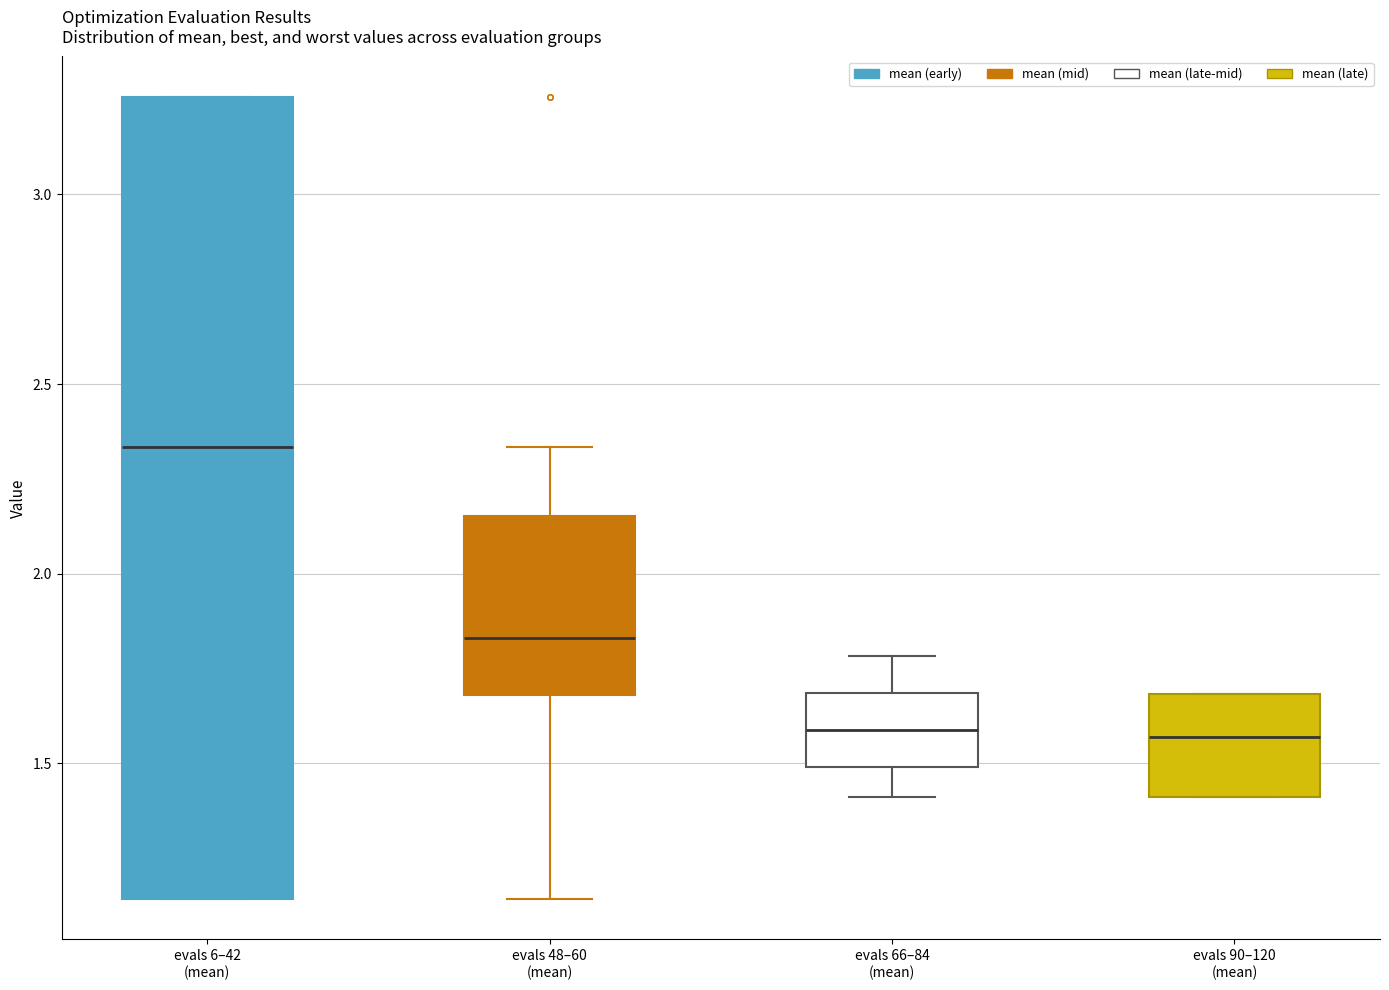

Comparing the boxes themselves (not the whiskers), which one is the tallest?

evals 6–42 (mean)